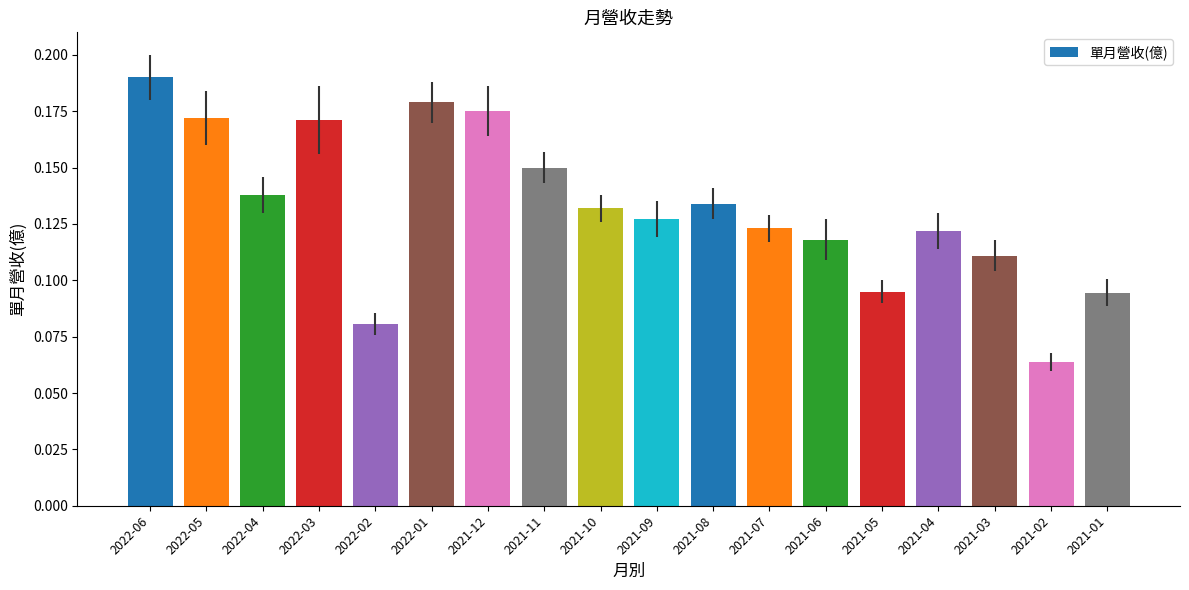

Which category has the highest value across all series?

2022-06